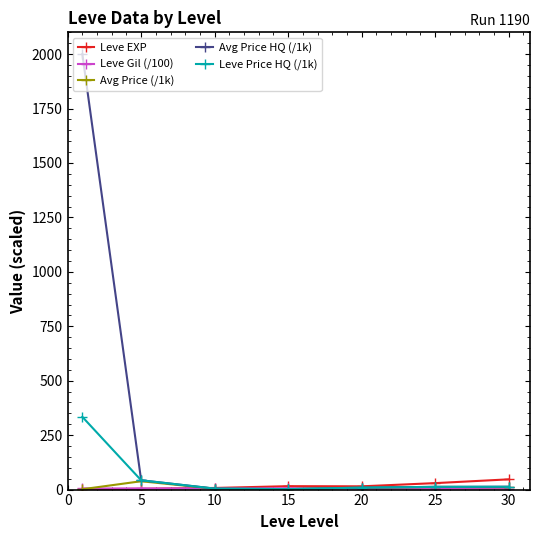

Which series has the largest total across all categories?

Avg Price HQ (/1k)